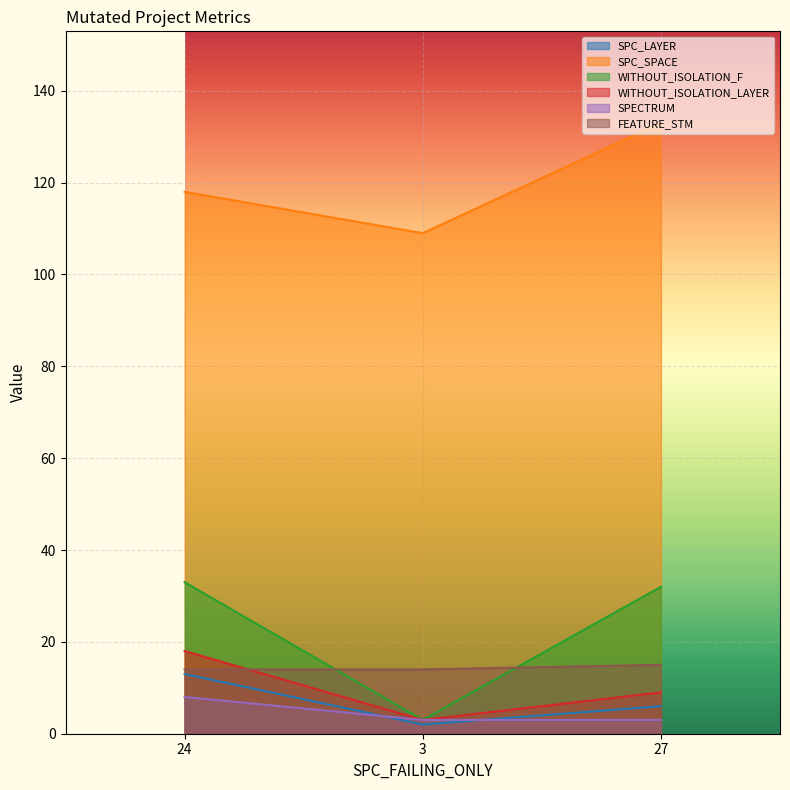

At which category is the sum across all series the highest?

24